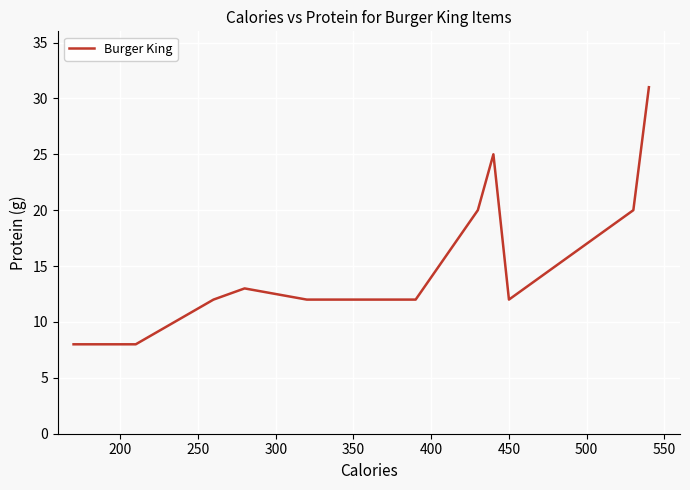

Does the chart display data point markers on the line(s)?

No